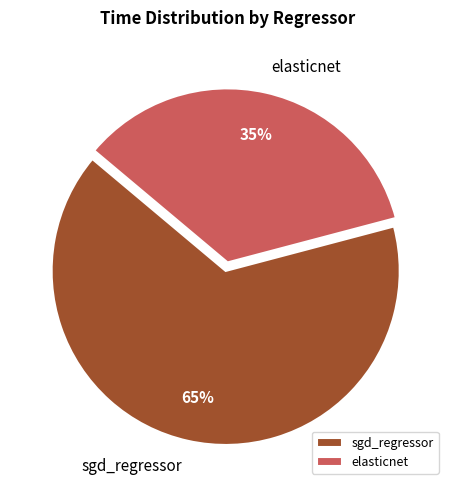

Combined, do elasticnet and sgd_regressor account for over 50%?

Yes